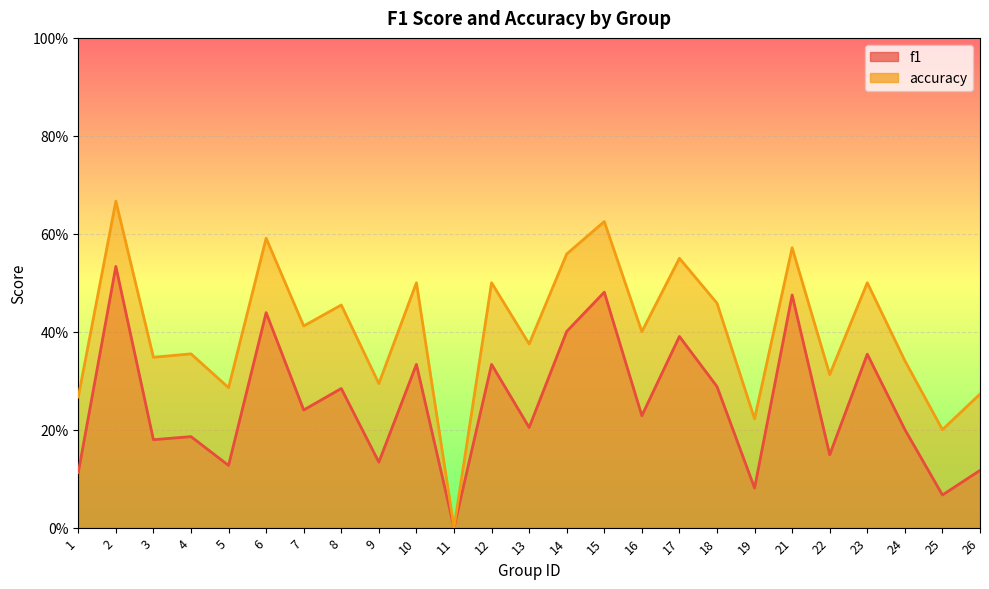

Reading left to right, extract all data points from this chart.

f1: 0.1	0.5	0.2	0.2	0.1	0.4	0.2	0.3	0.1	0.3	0.0	0.3	0.2	0.4	0.5	0.2	0.4	0.3	0.1	0.5	0.1	0.4	0.2	0.1	0.1
accuracy: 0.3	0.7	0.3	0.4	0.3	0.6	0.4	0.5	0.3	0.5	0.0	0.5	0.4	0.6	0.6	0.4	0.6	0.5	0.2	0.6	0.3	0.5	0.3	0.2	0.3